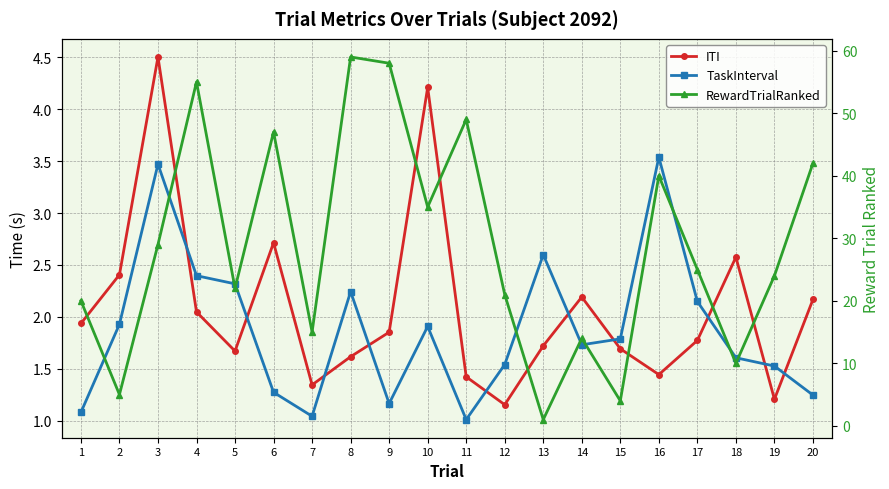

Read the TaskInterval value at 19.

1.5